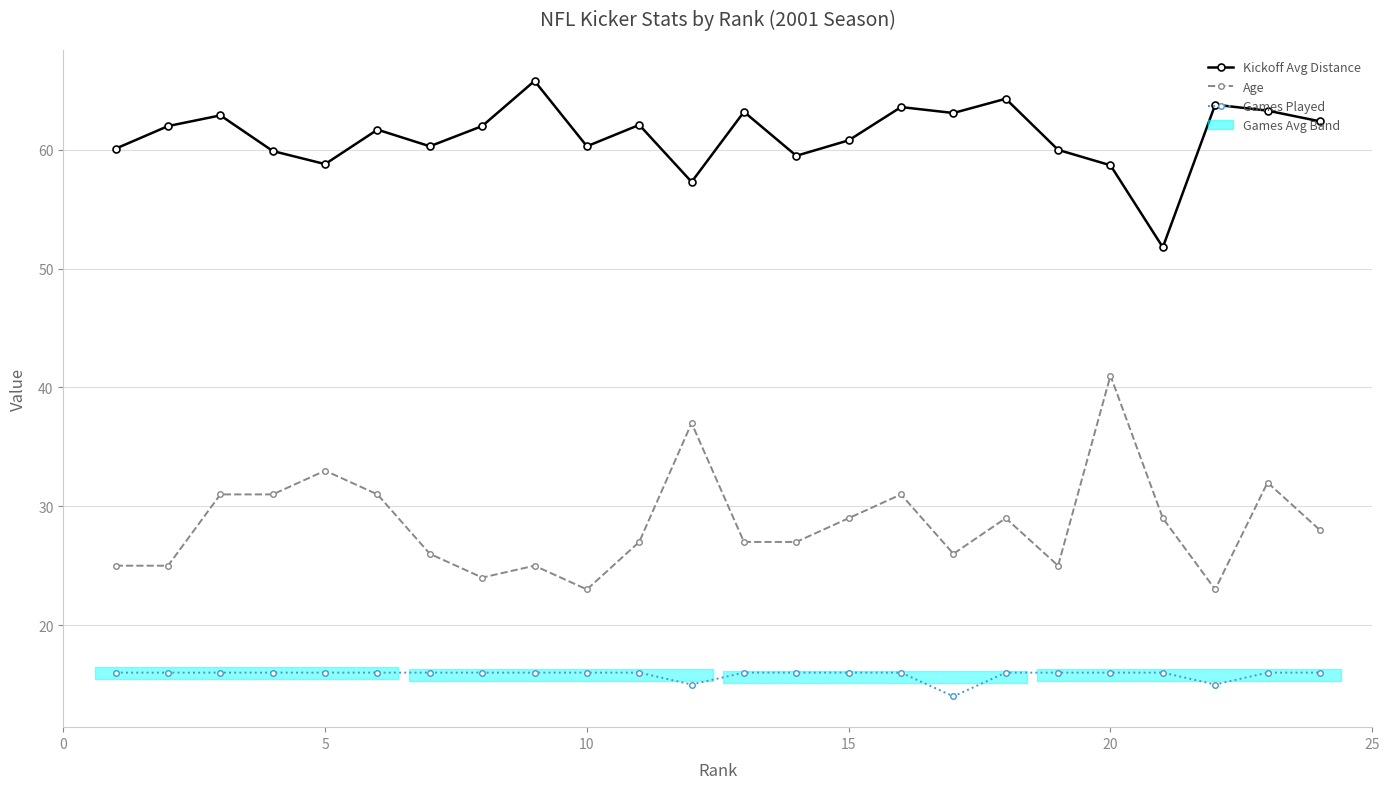

What is the sum of all Age values?

685.0